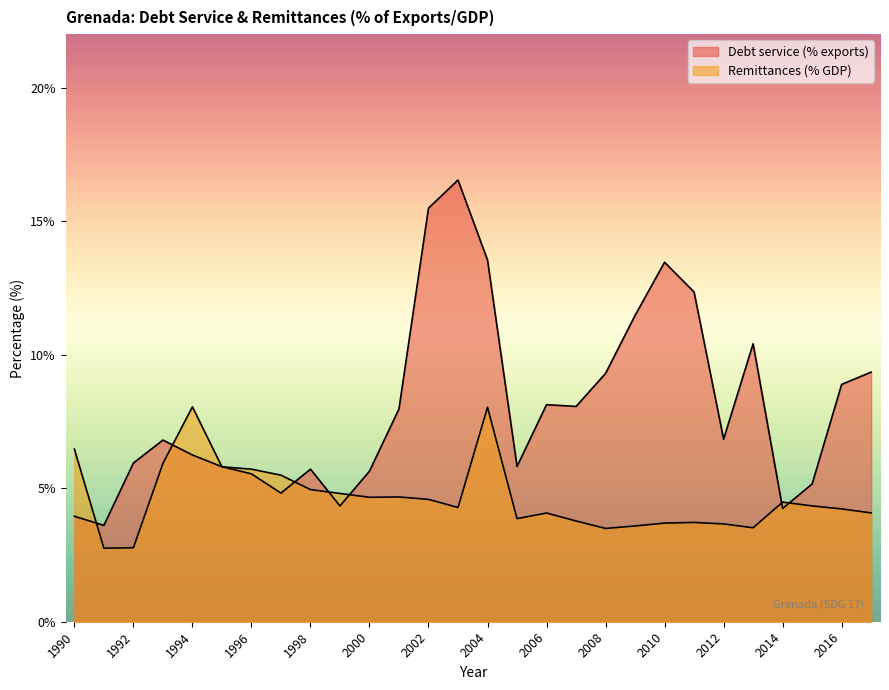

At which category does the chart reach its minimum across all series?

1991